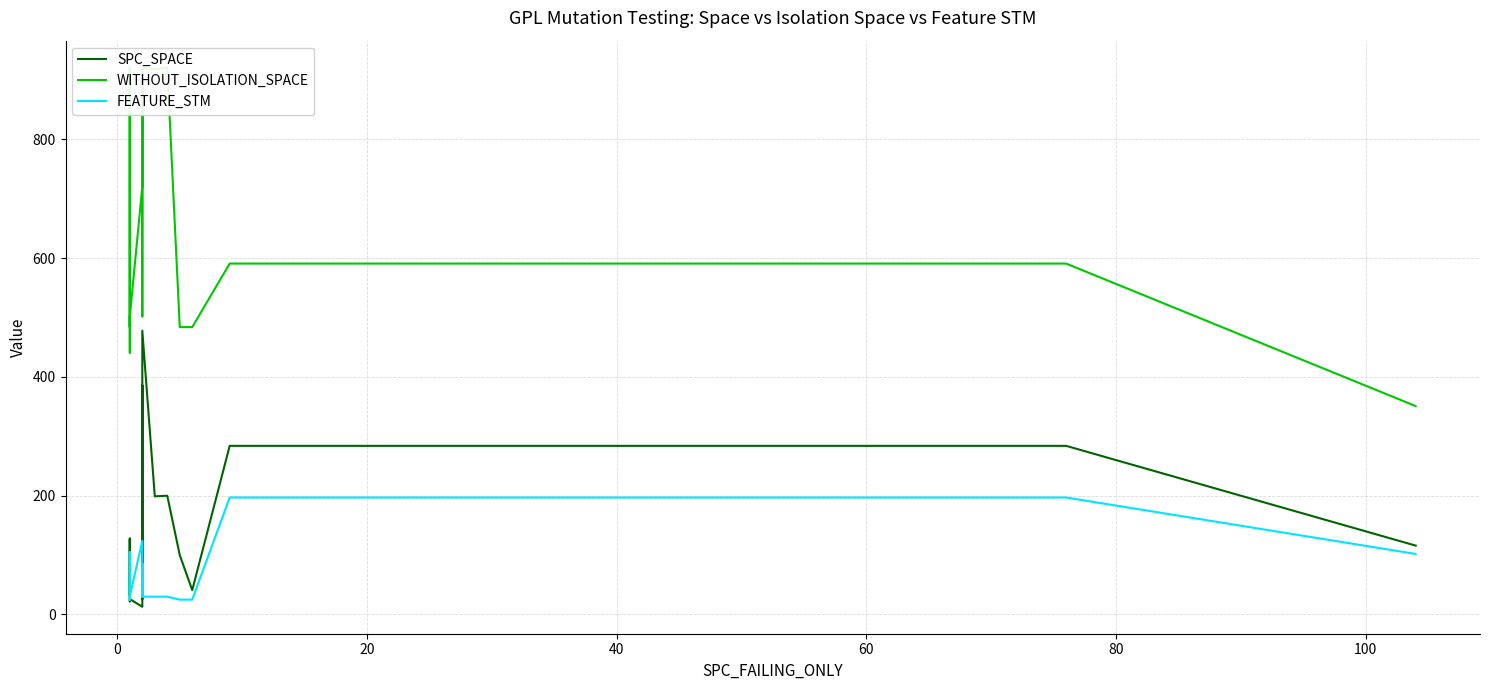

Which series has the largest total across all categories?

WITHOUT_ISOLATION_SPACE